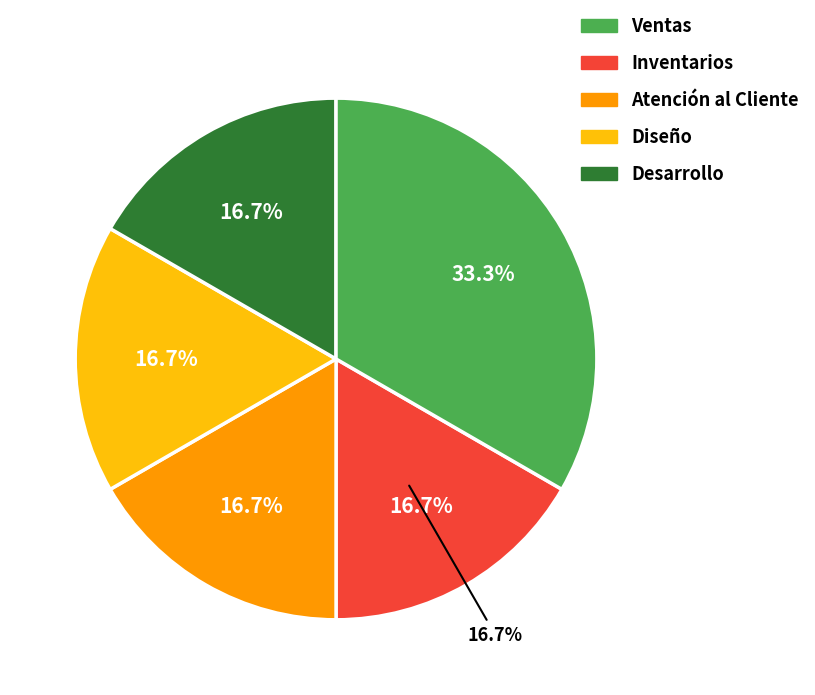

Approximately how many times larger is the value at Desarrollo compared to Ventas?

0.5